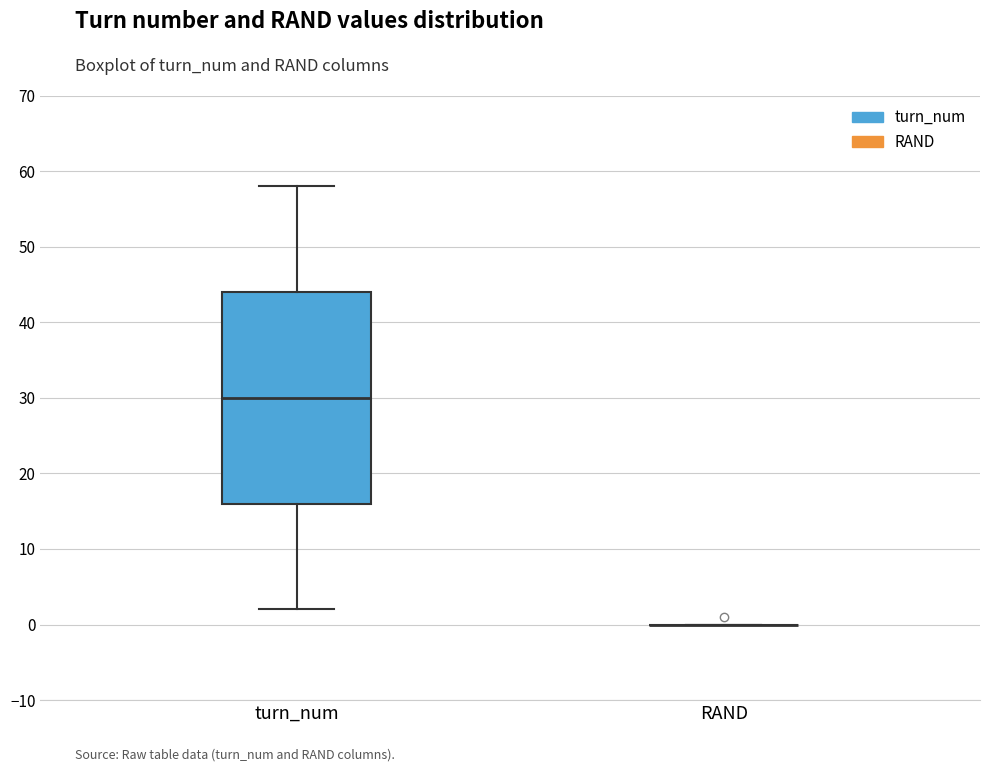

Which box is the tallest, from its lower edge to its upper edge?

turn_num